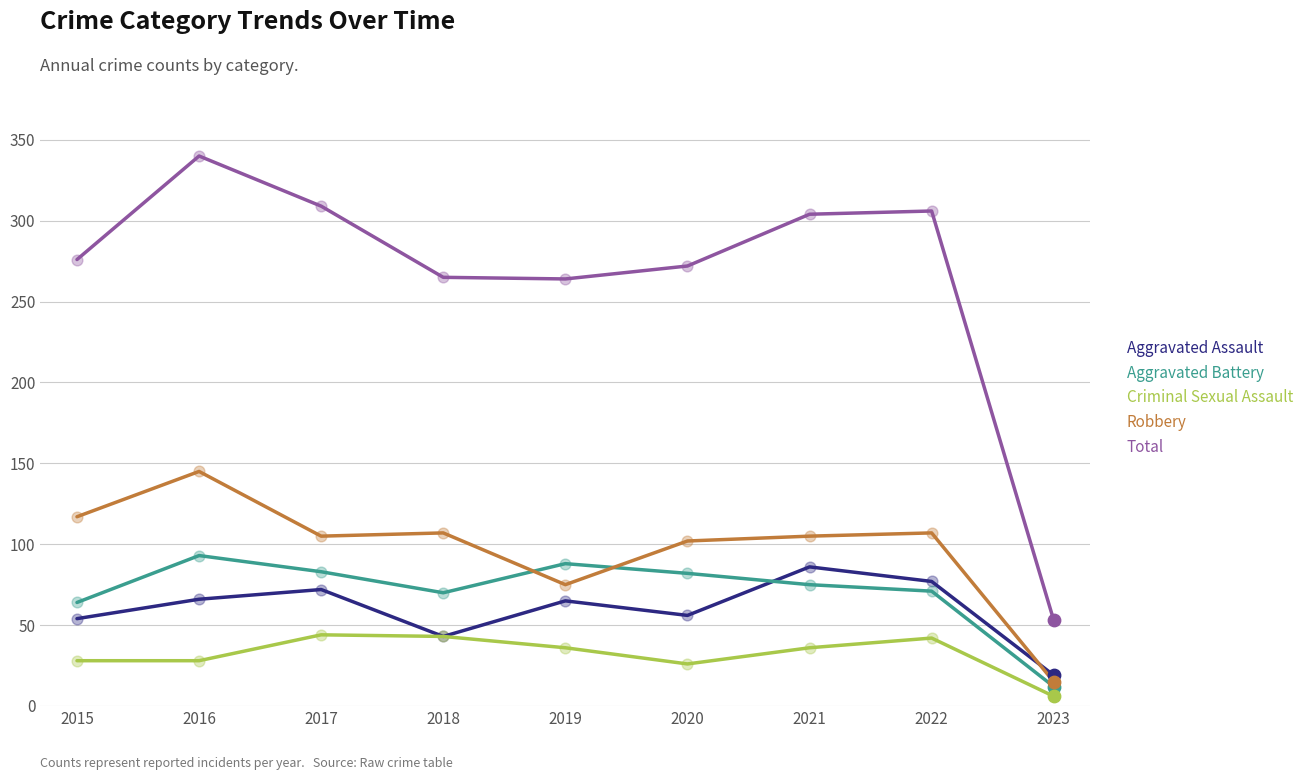

Which series has the largest total across all categories?

Total